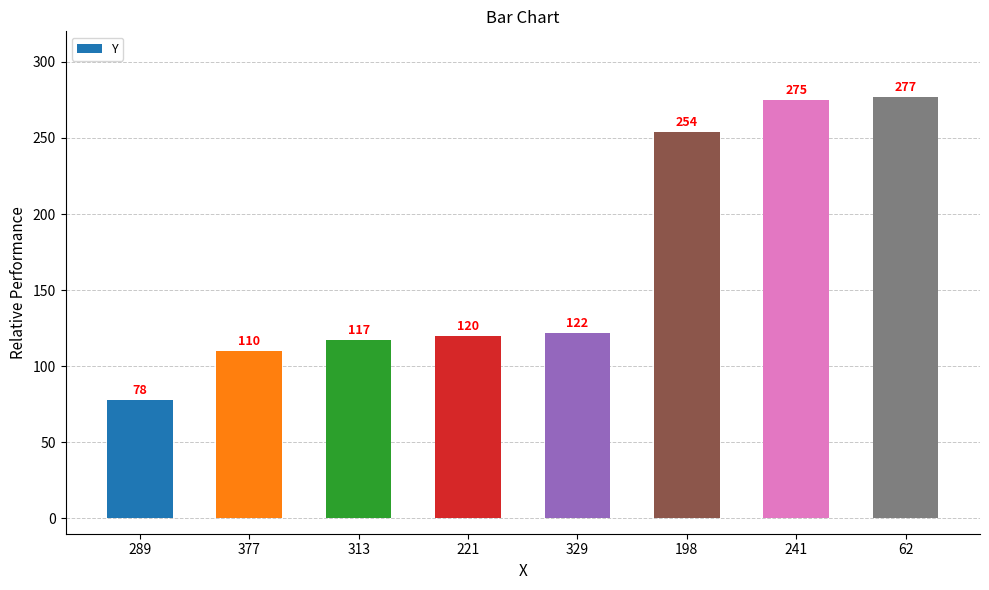

Read the value at 241.

275